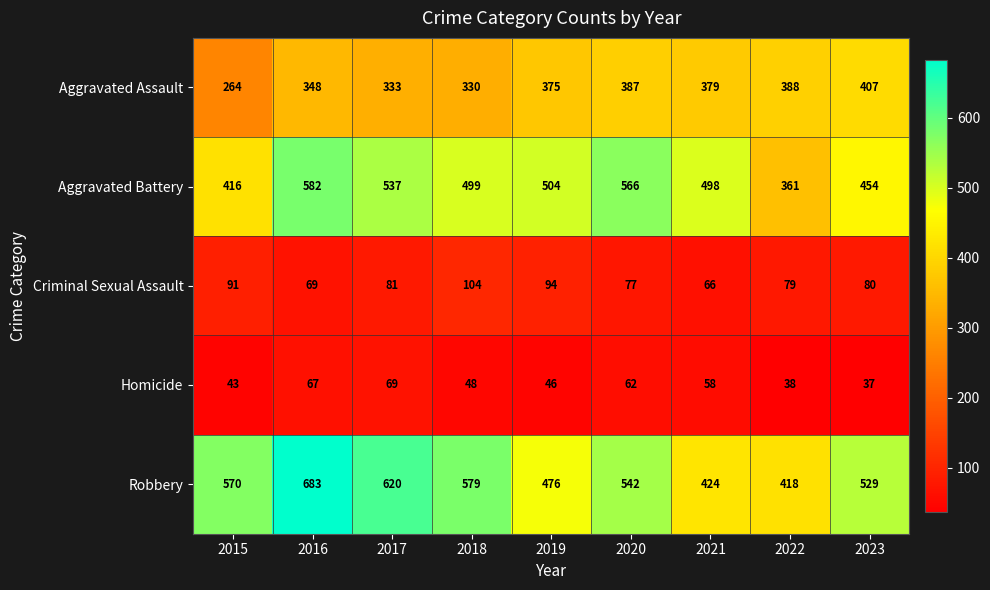

What value does the Aggravated Assault series have at 2018, to the nearest 10?

330